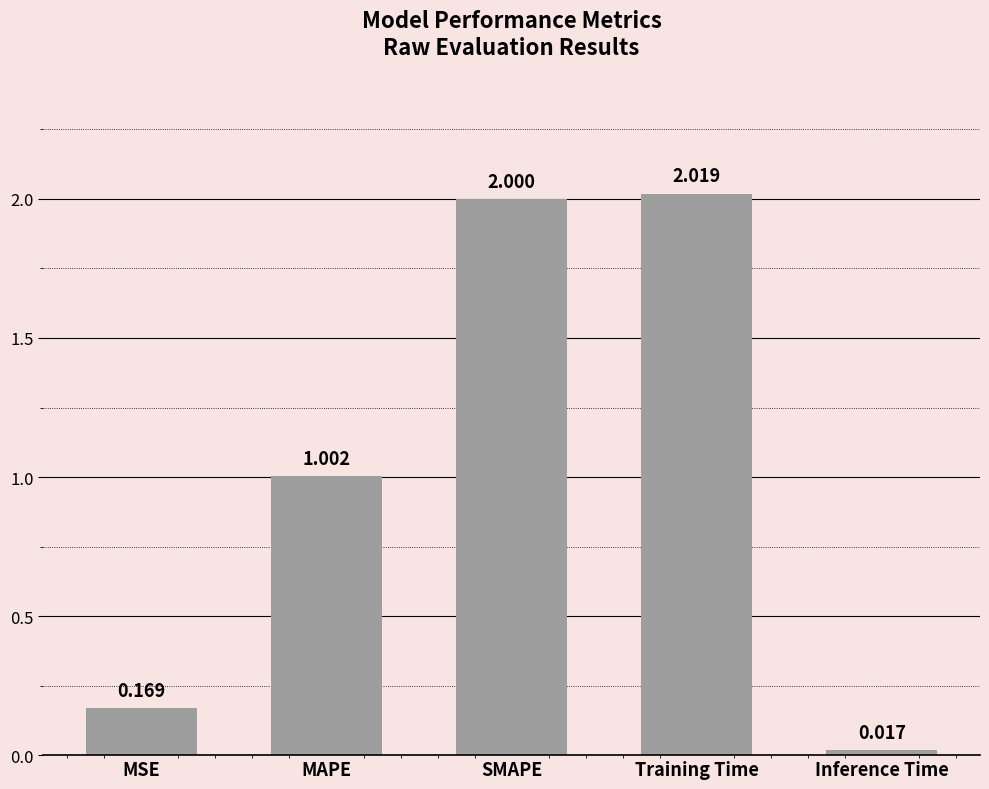

Where is the data nearest to the value 1?

MAPE